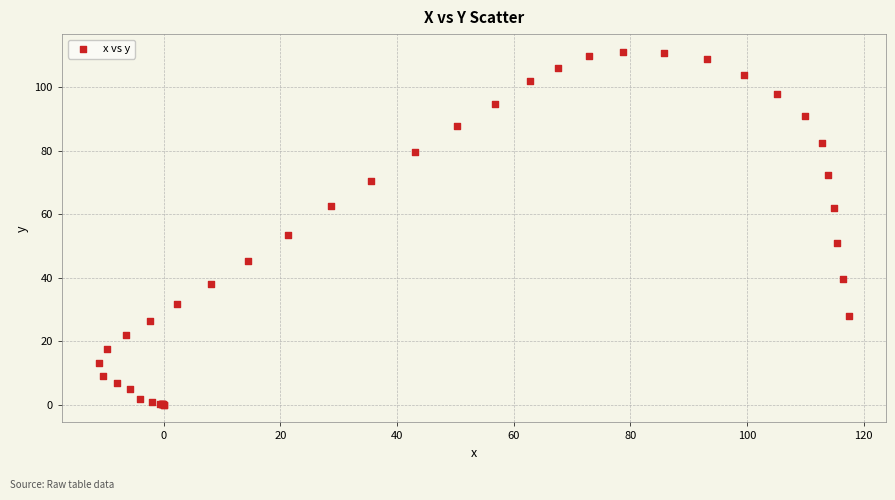

What Y value in the scatter plot is closest to 55?

53.3